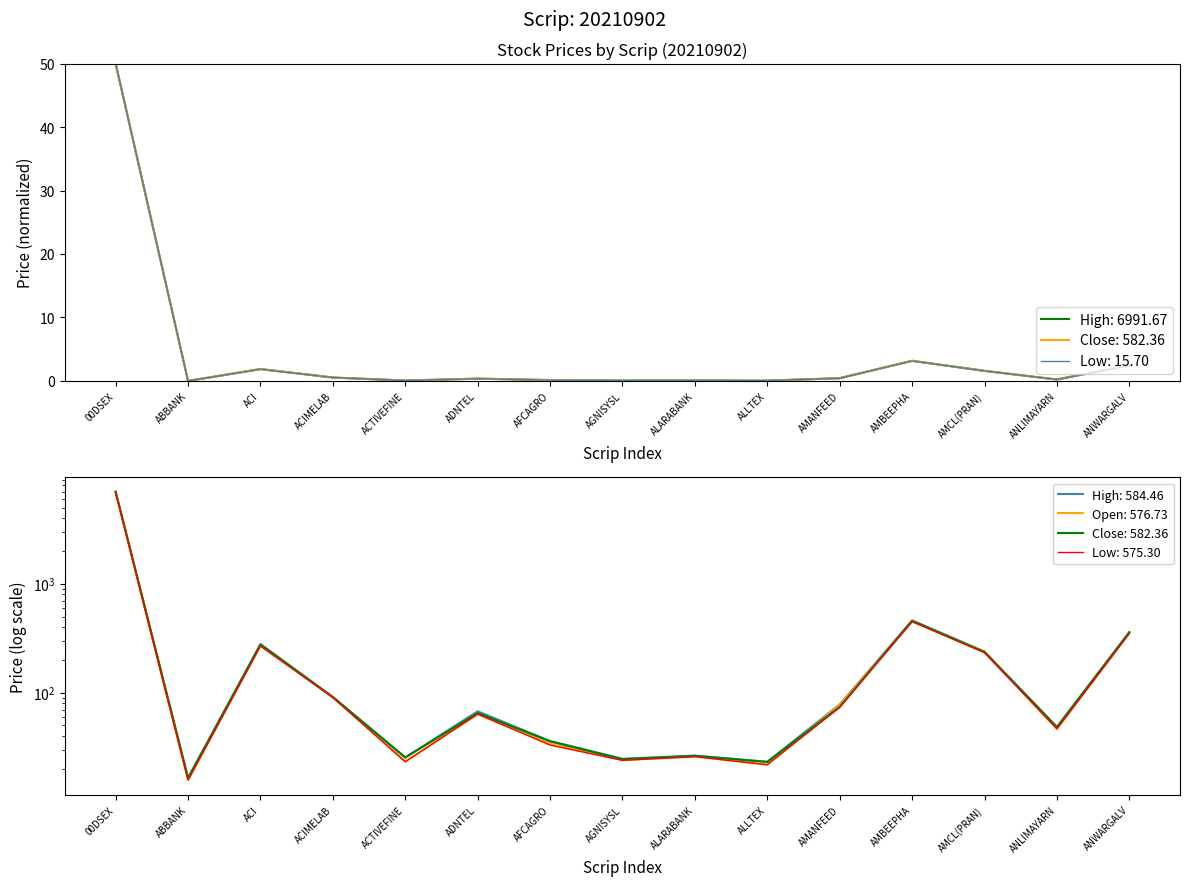

What is the greatest value displayed?

6916.4